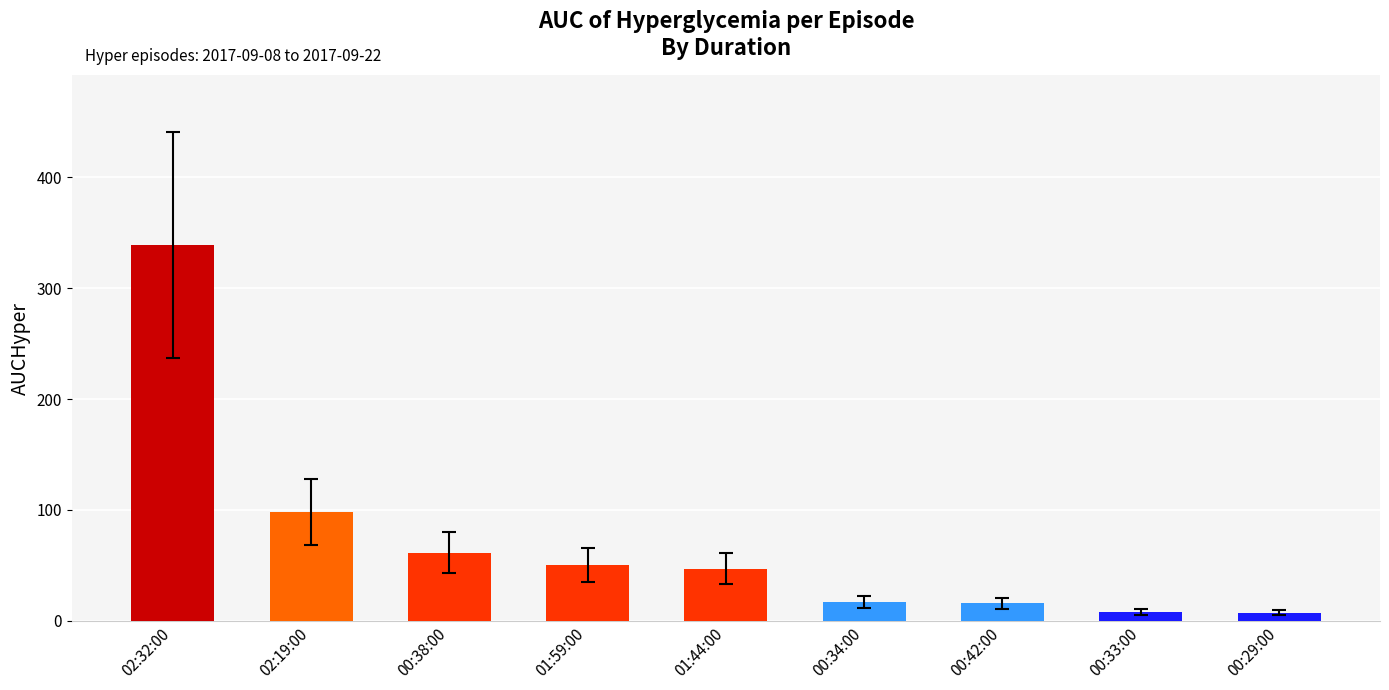

Between 02:32:00 and 02:19:00, which is larger?

02:32:00